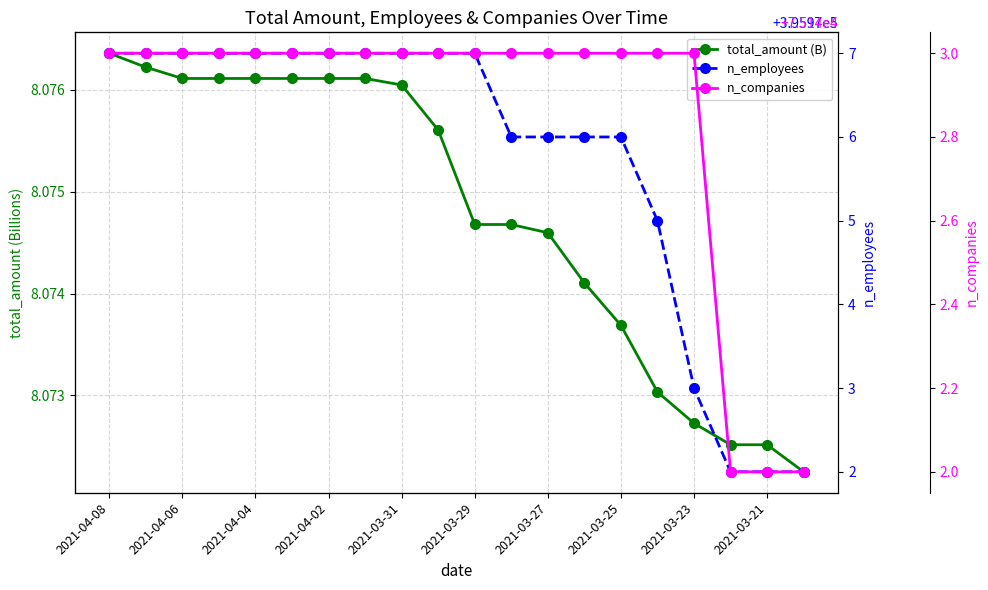

What is the spread (max minus min) of values at 2021-04-06?

395968.9